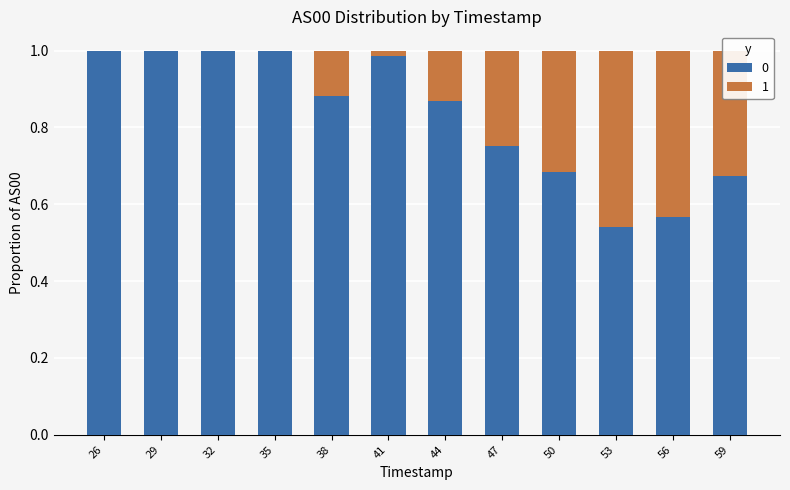

Does the chart contain stacked bars?

Yes